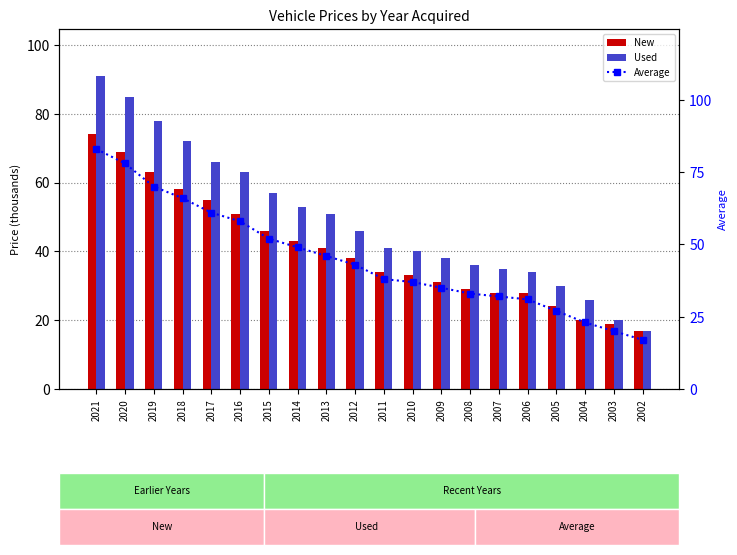

What is the minimum value shown in the chart?

17